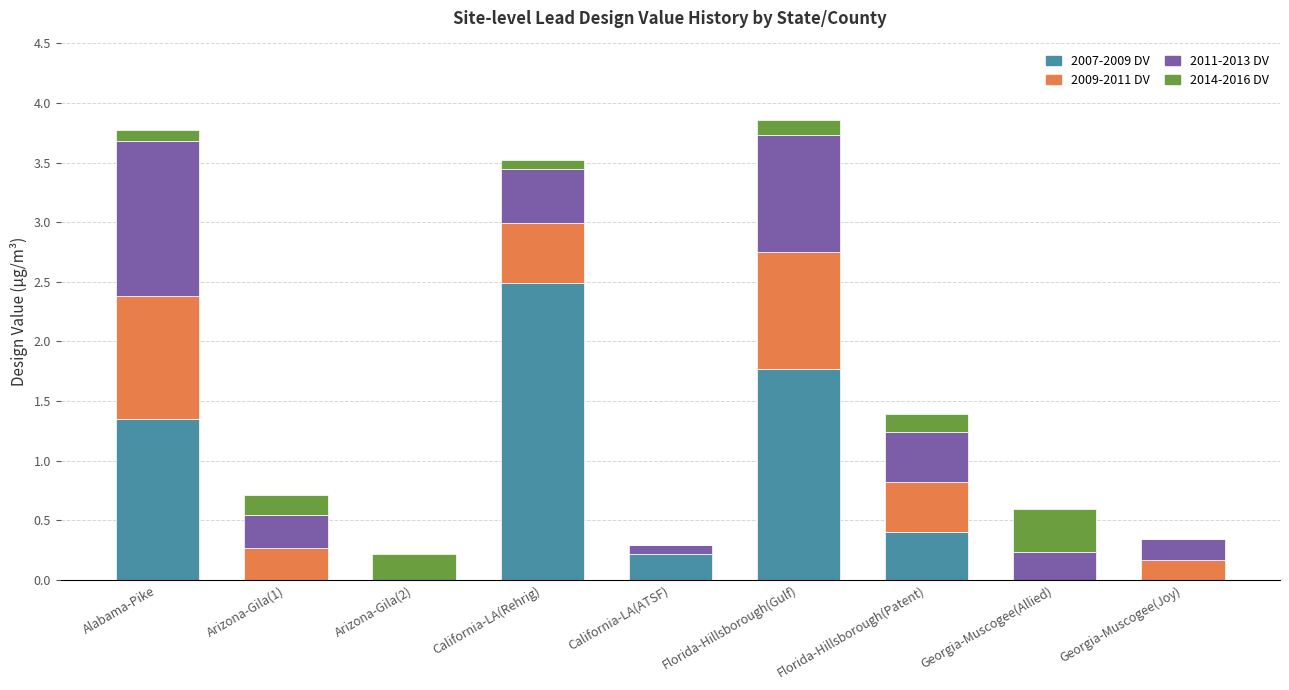

True or false: 2007-2009 DV has a value of -1.3 at Arizona-Gila(2).

False